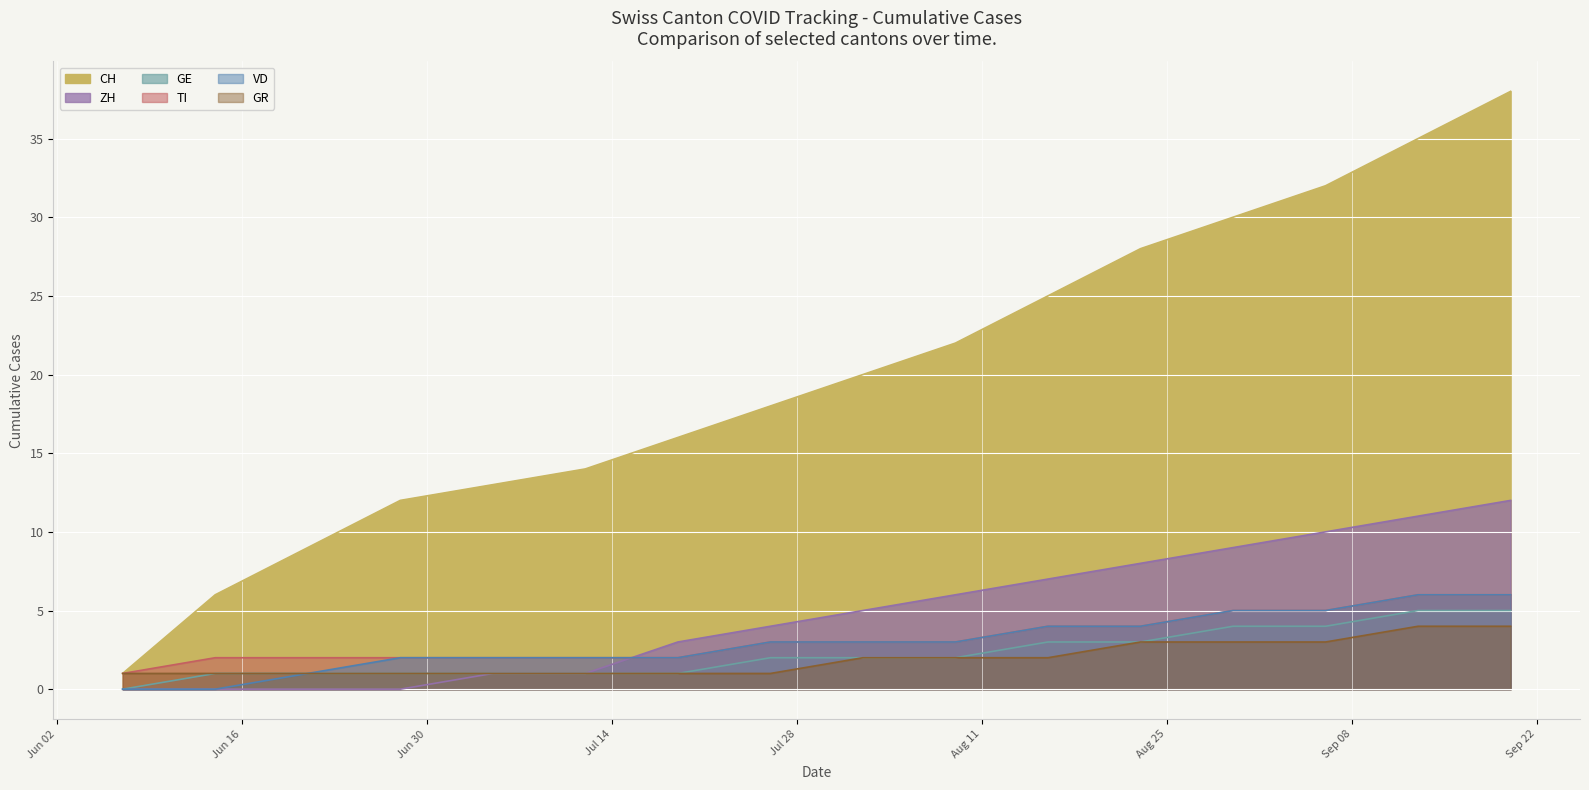

What position from the right is 2020-08-09?

7